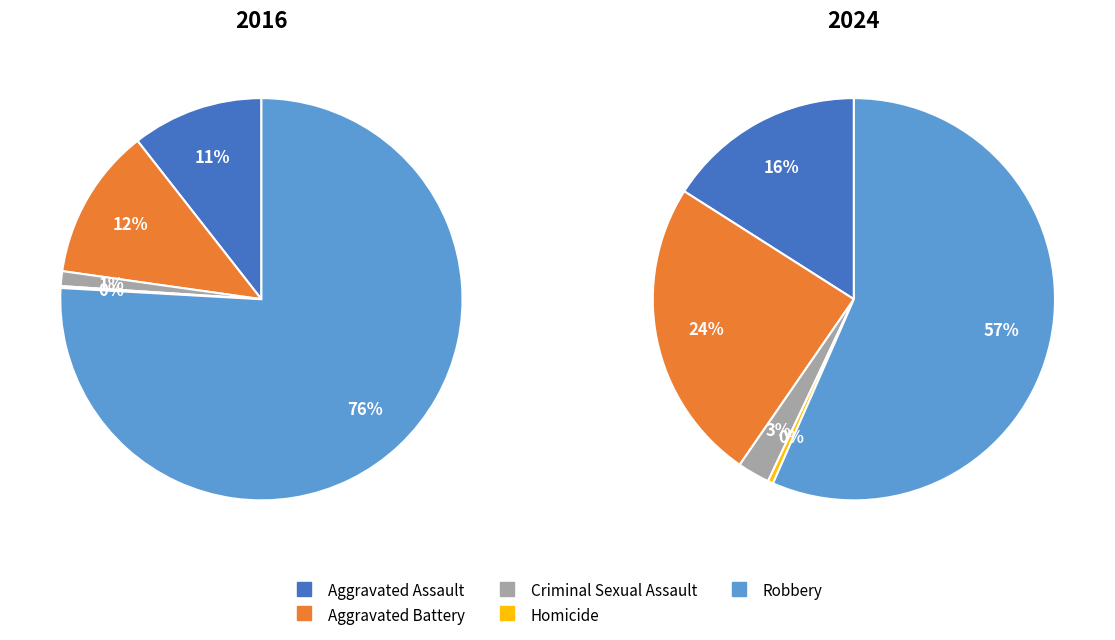

Which has a higher value, values_2024 or values_2016?

values_2024